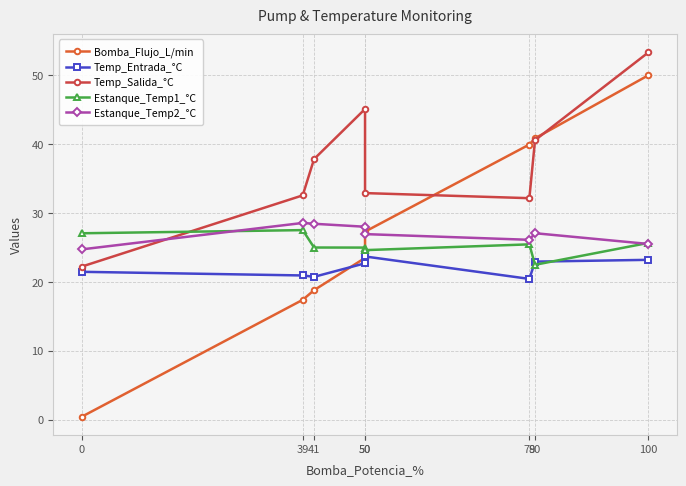

Where does the Temp_Entrada_°C series first go above 22?

50